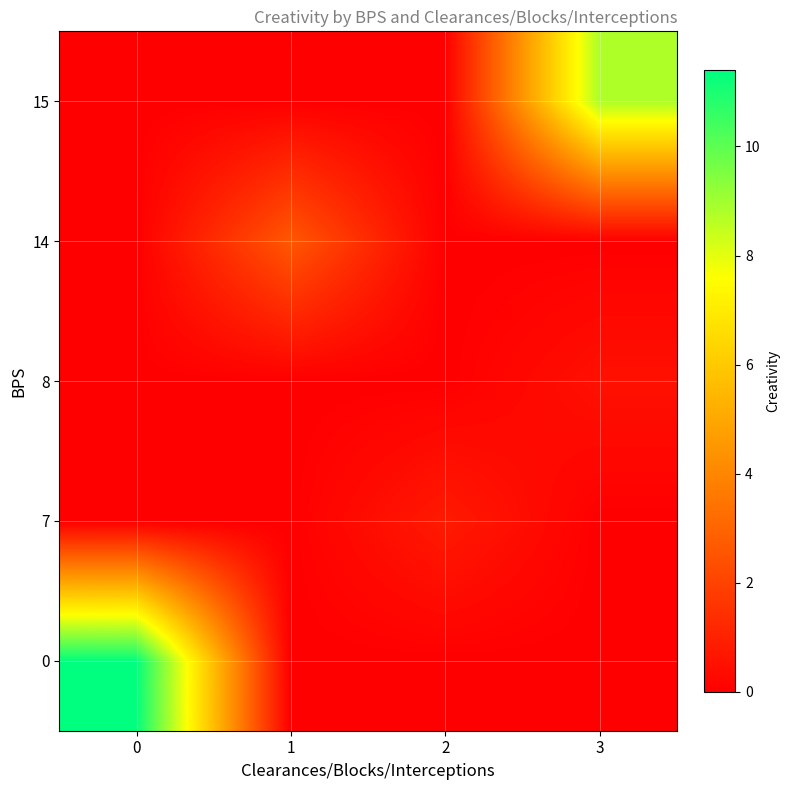

What is the total value across all series at 1?

2.6